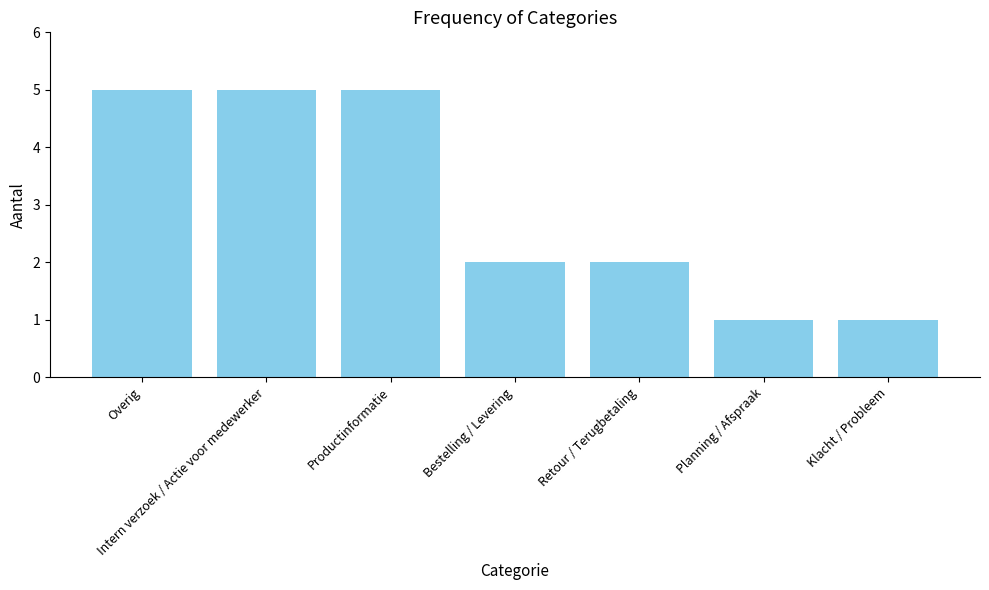

Between Planning / Afspraak and Productinformatie, which is larger?

Productinformatie